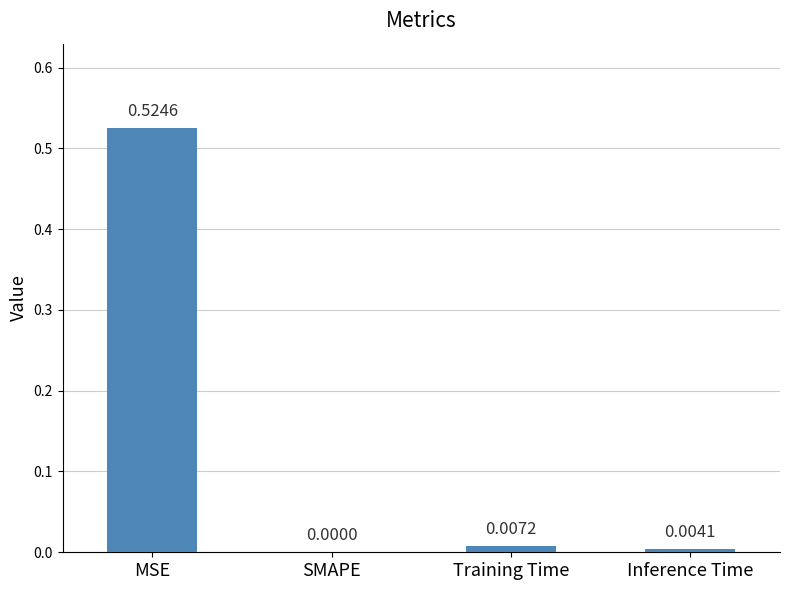

Where is the data nearest to the value 0?

SMAPE